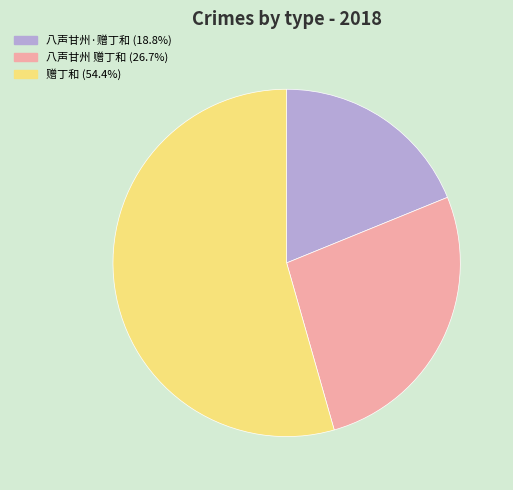

What is the ratio of the value at 八声甘州 赠丁和 to the value at 赠丁和?

0.5